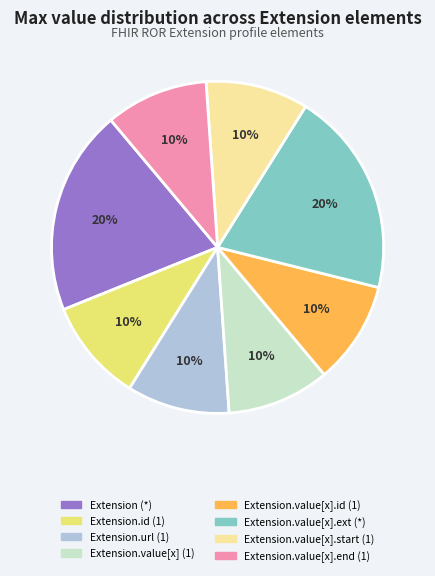

To the nearest percent, what is the average slice percentage?

12%